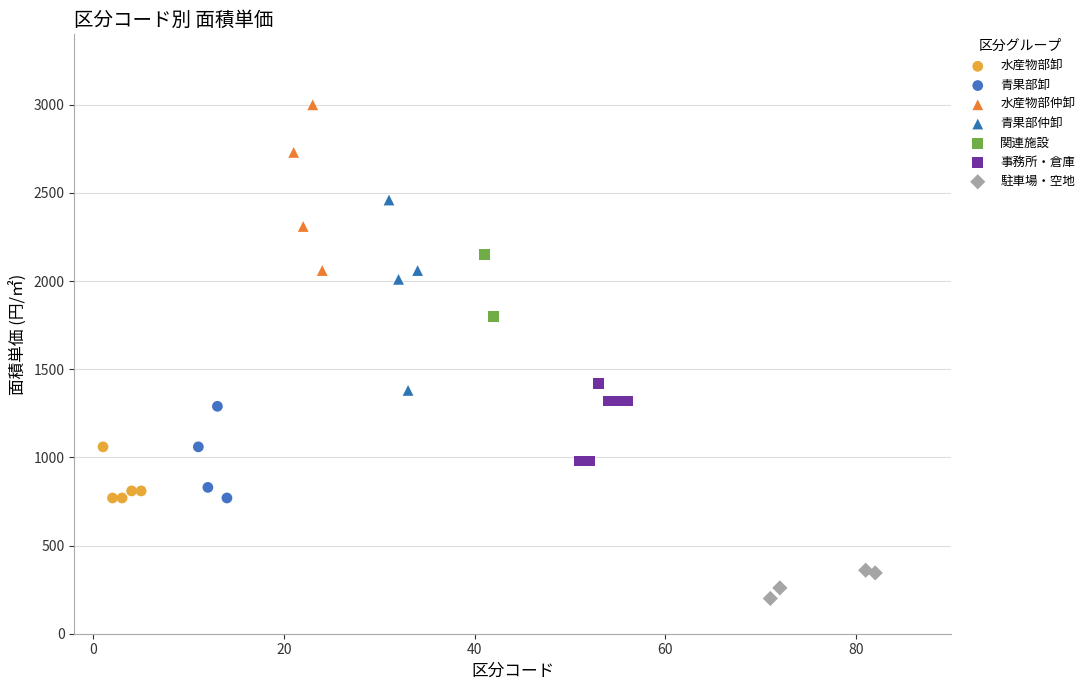

Which series has the widest spread of Y values?

青果部仲卸